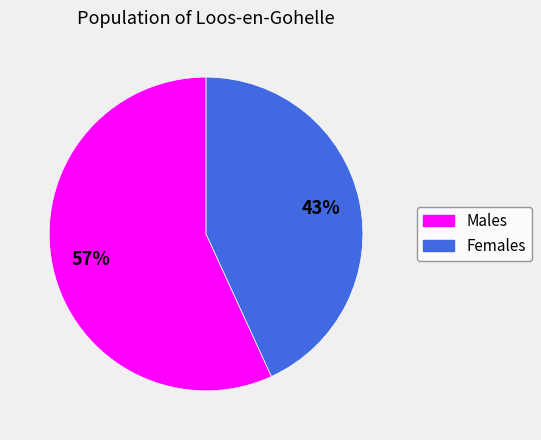

To the nearest percent, what is the difference between the largest and smallest slice percentages?

14%